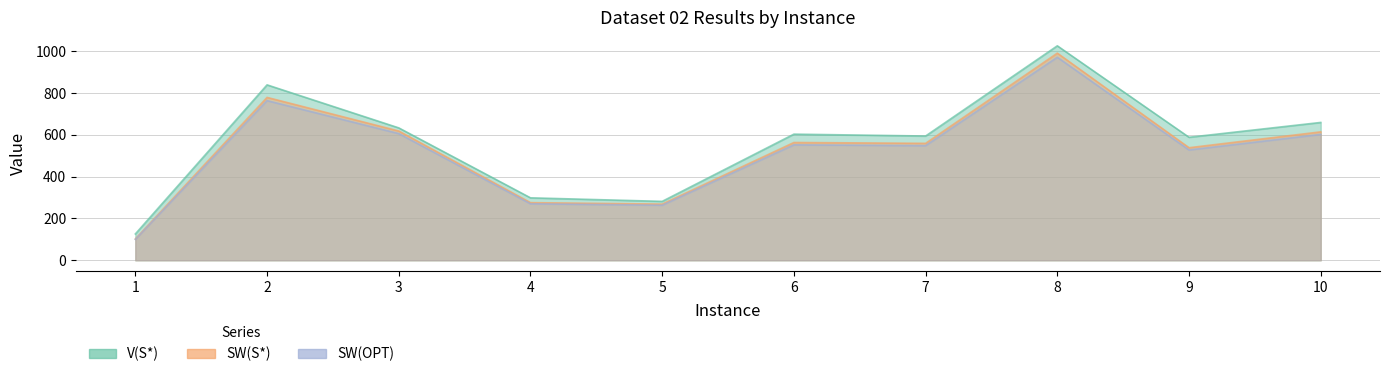

Which label corresponds to the smallest value in the chart?

1